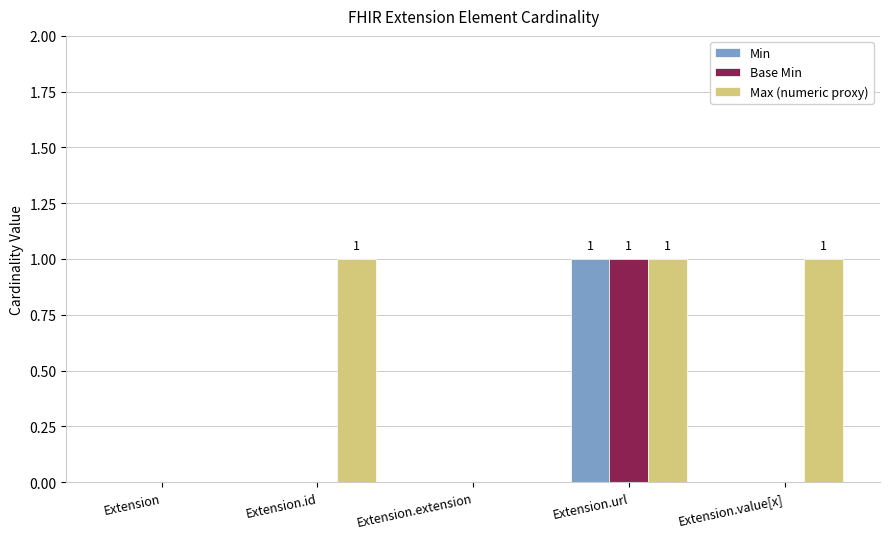

What is the sum of all Min values?

1